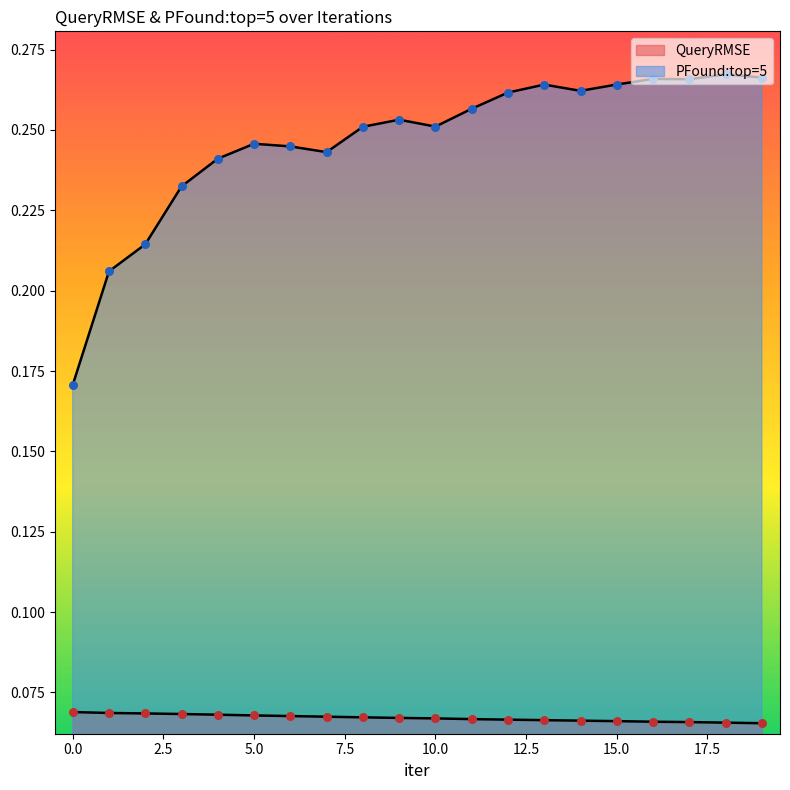

Which series contains the highest Y value?

PFound:top=5